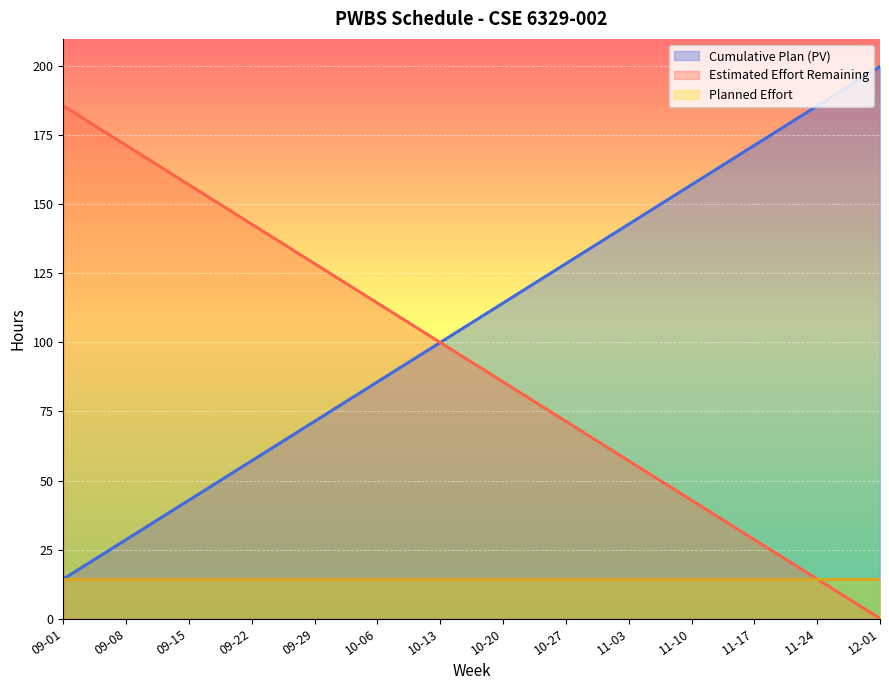

What is the difference between the highest and lowest values at 10-20?

100.0